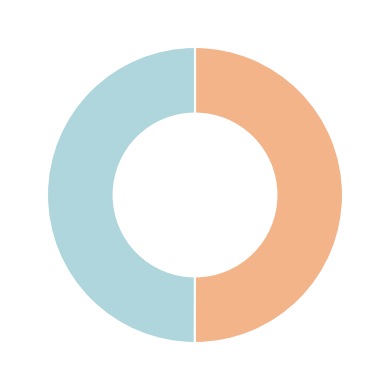

To the nearest percent, what is the average slice percentage?

50%